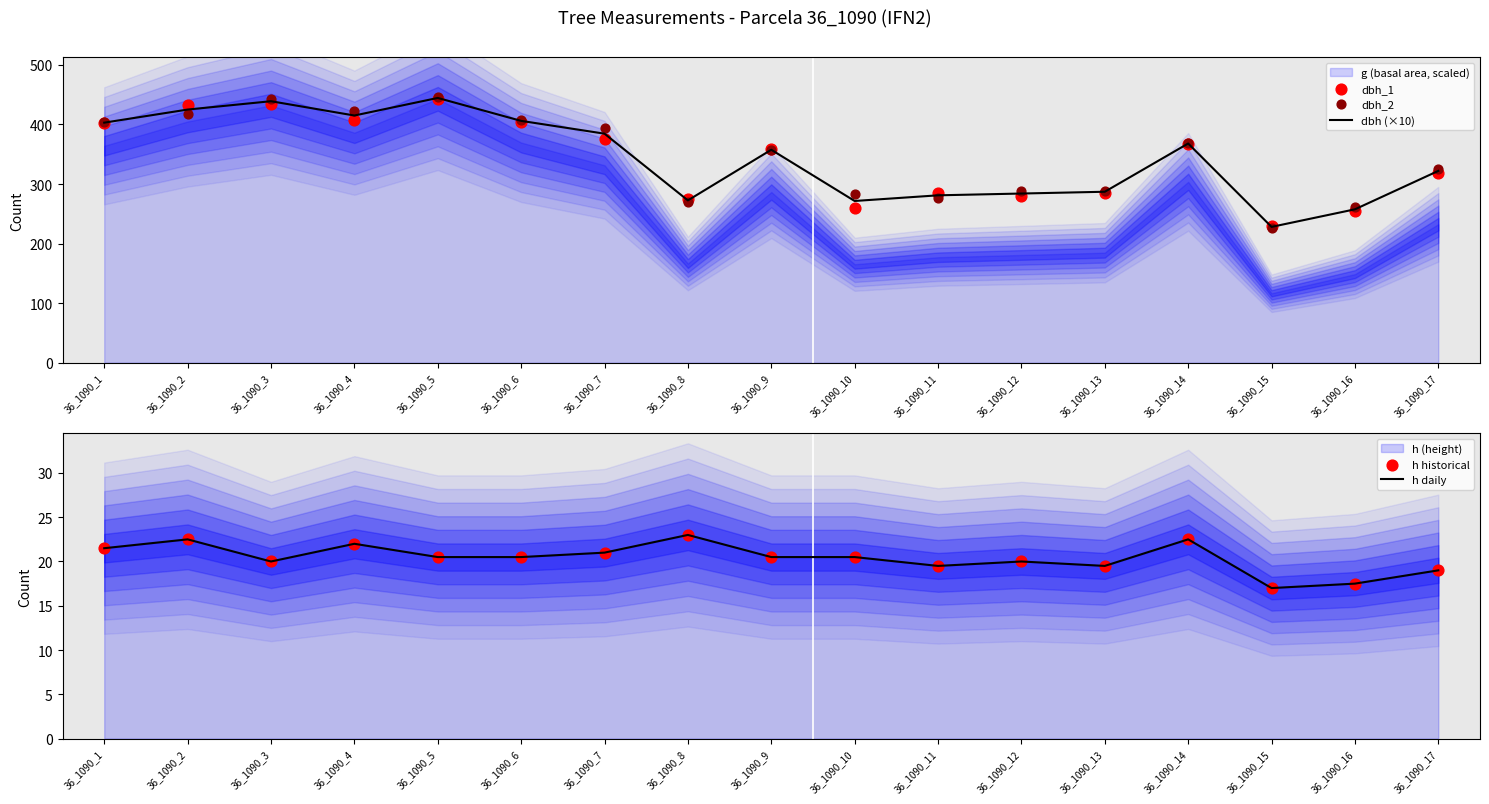

What is the minimum value for dbh (×10)?

228.0